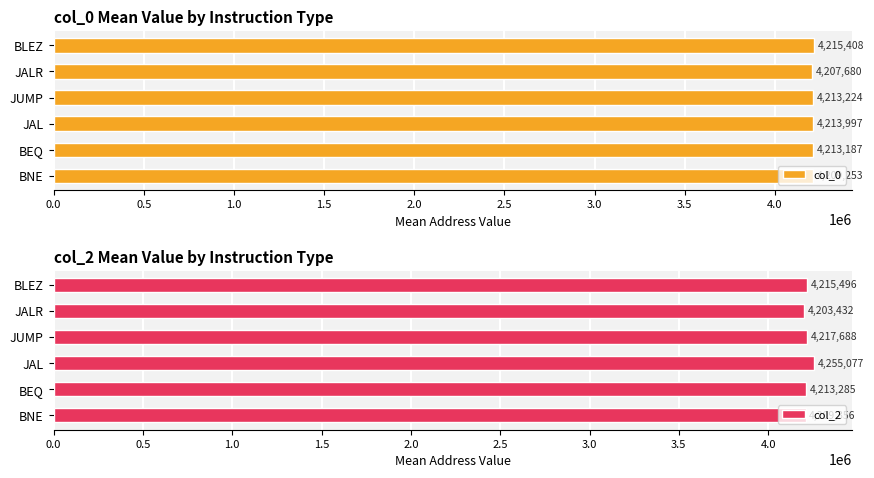

Where is col_0 nearest to the value 4211544?

BEQ